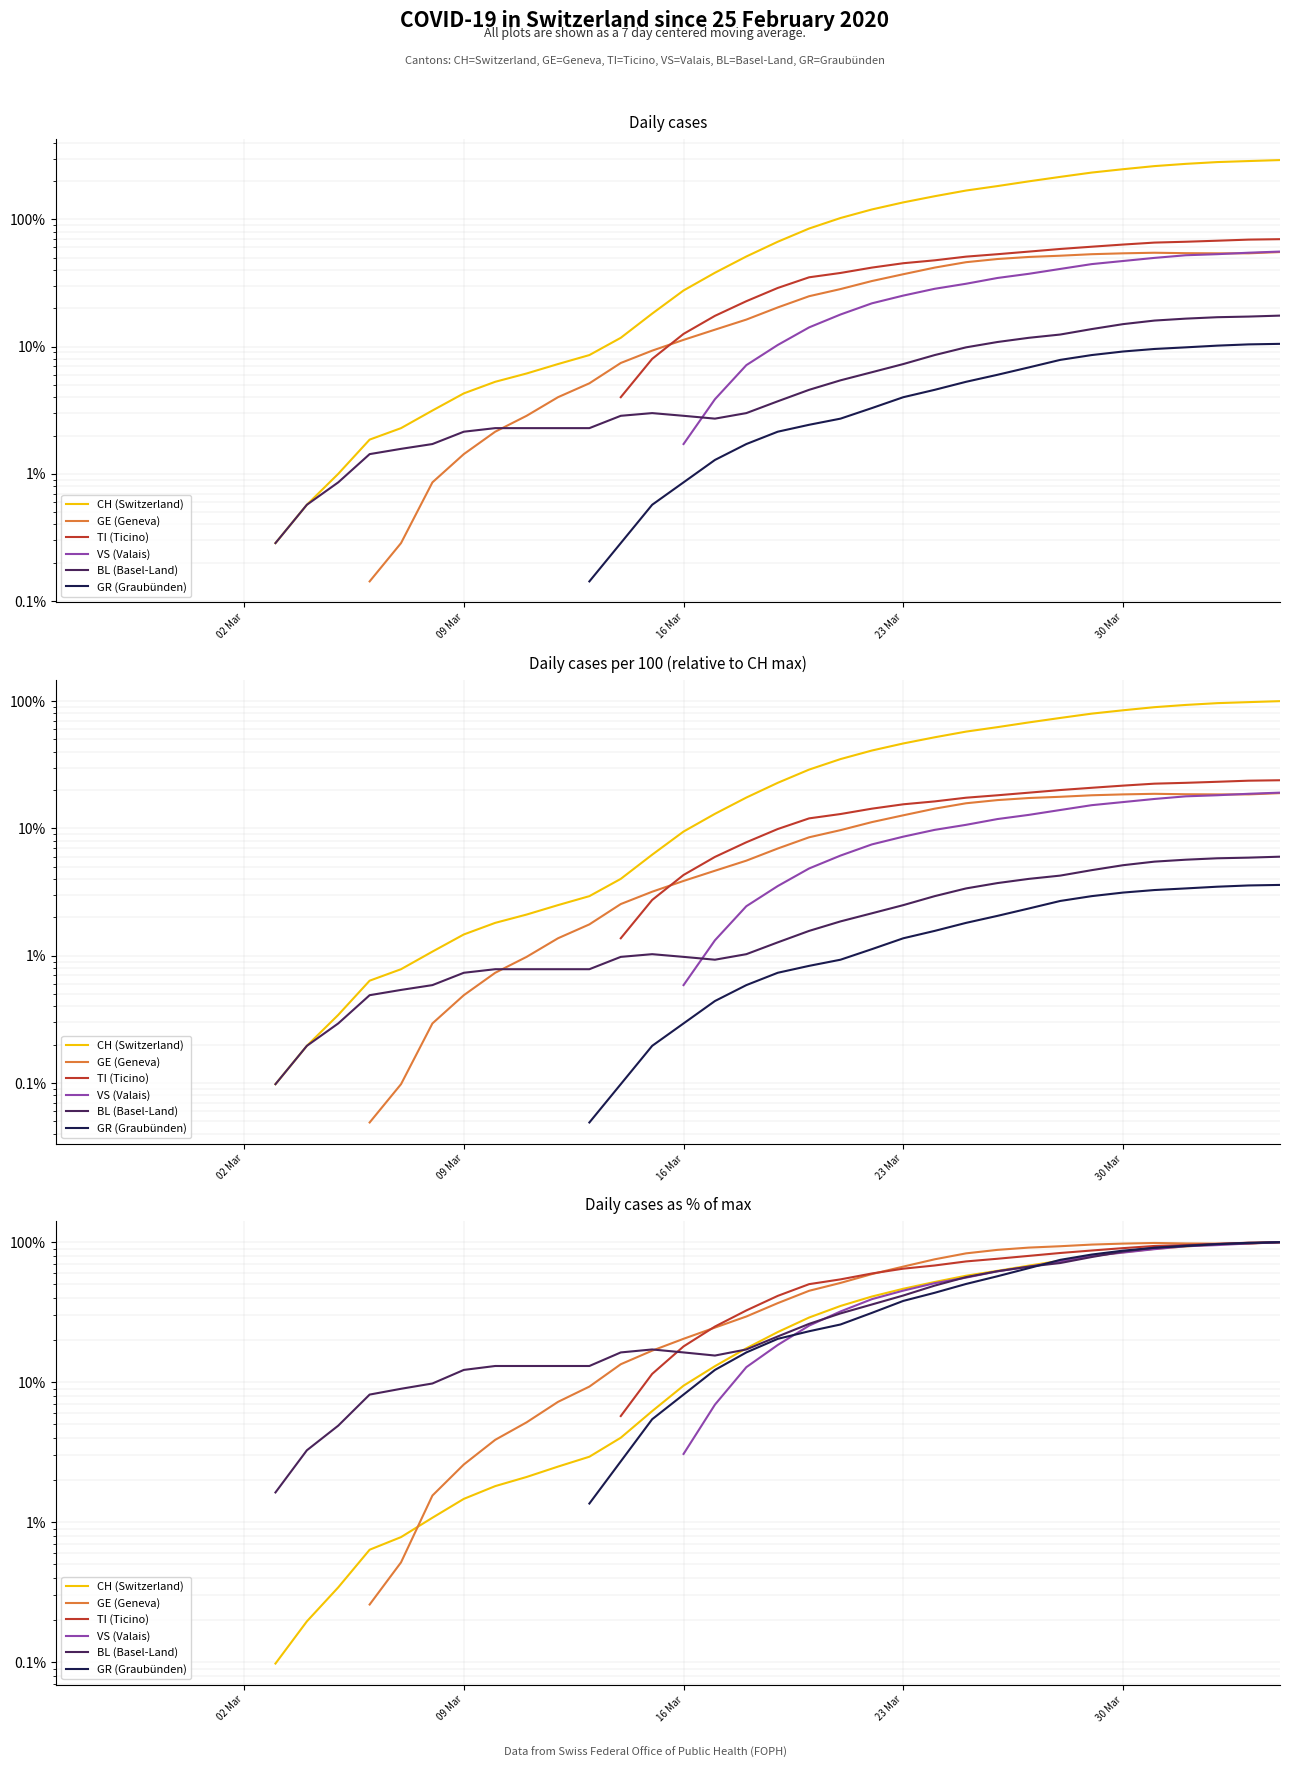

True or false: TI (Ticino) and GR (Graubünden) intersect in this chart.

False